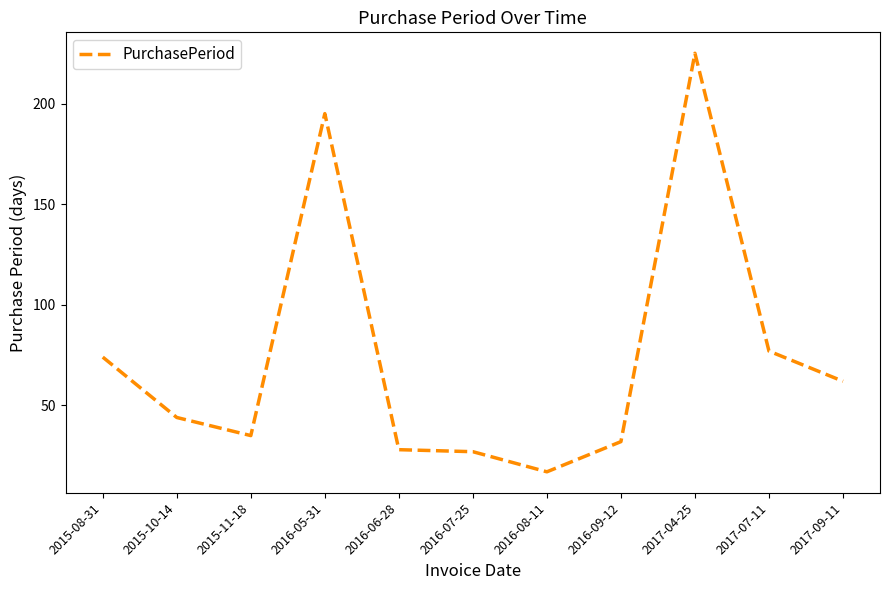

Does the chart display data point markers on the line(s)?

No